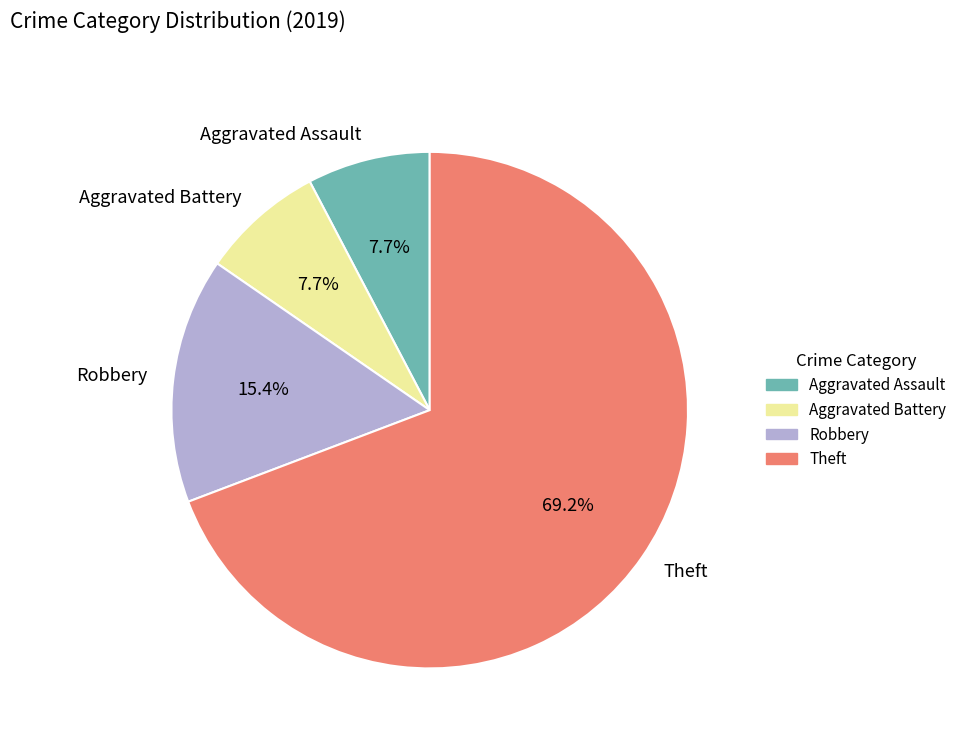

Is it true that Robbery is 15% of the pie?

True